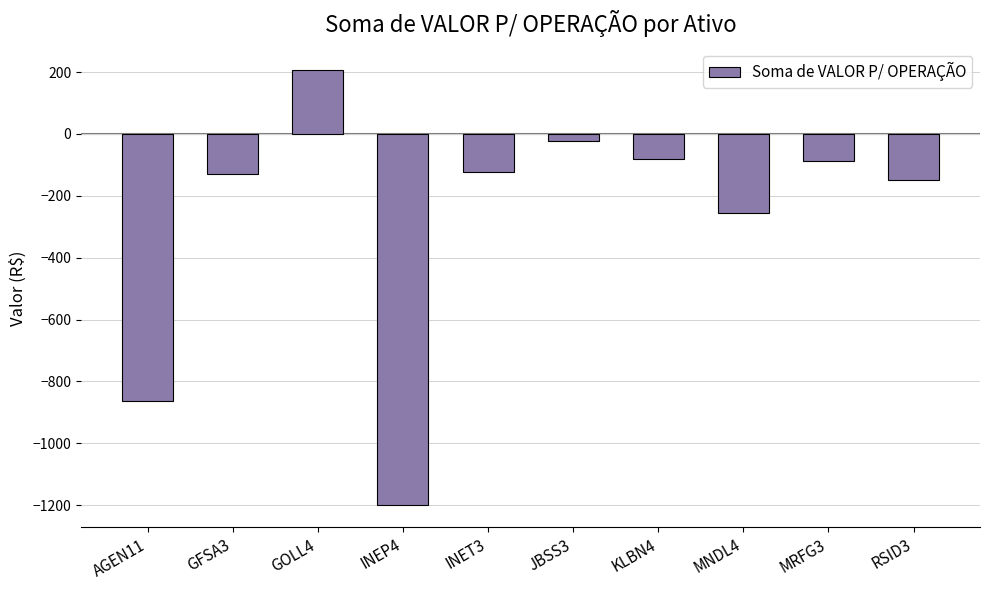

How many values are below zero?

9